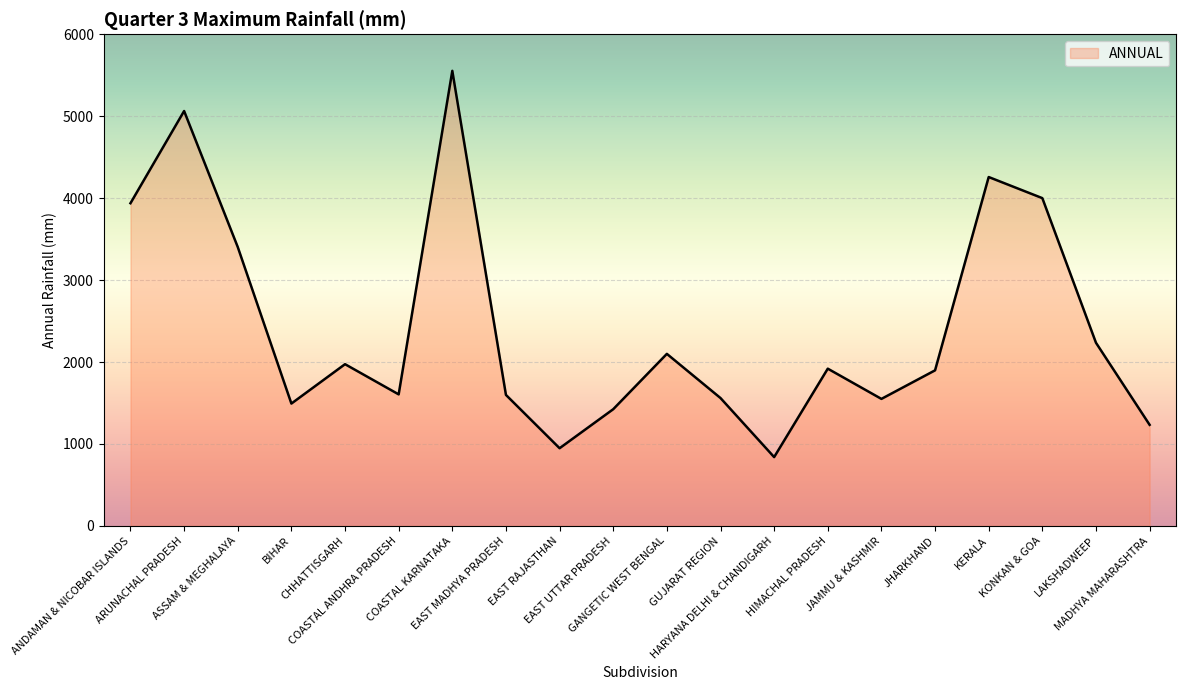

What is the difference between the maximum and minimum values?

4714.0